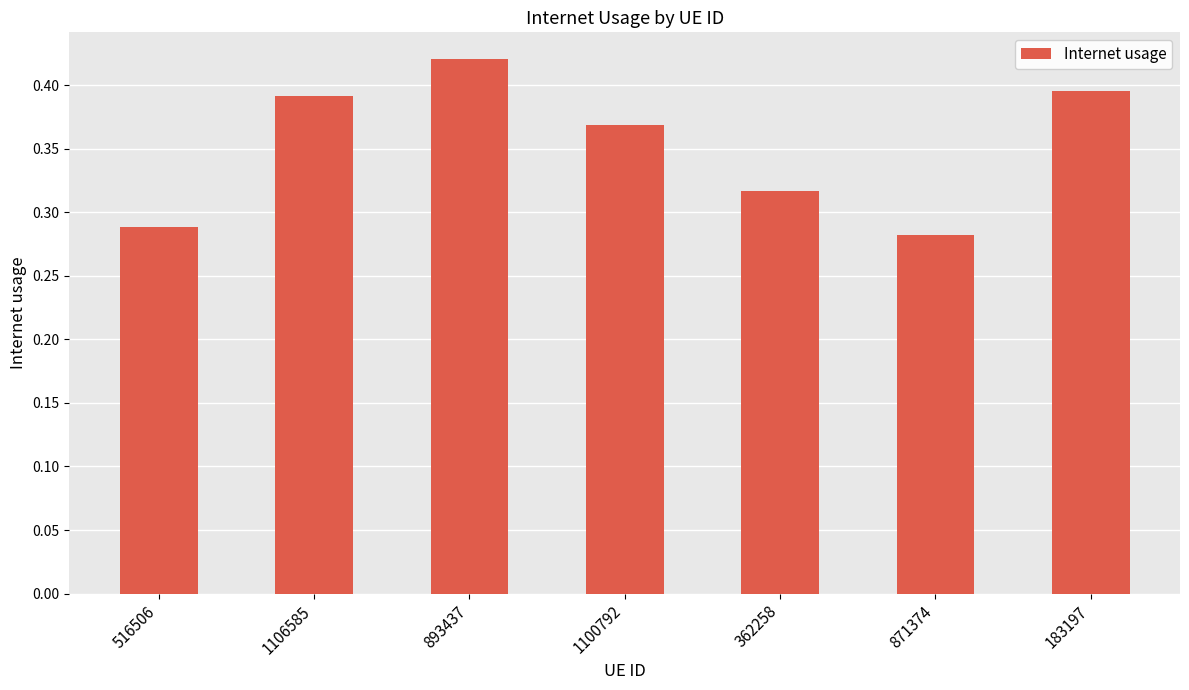

Count the values in the range 0 to 1.

7